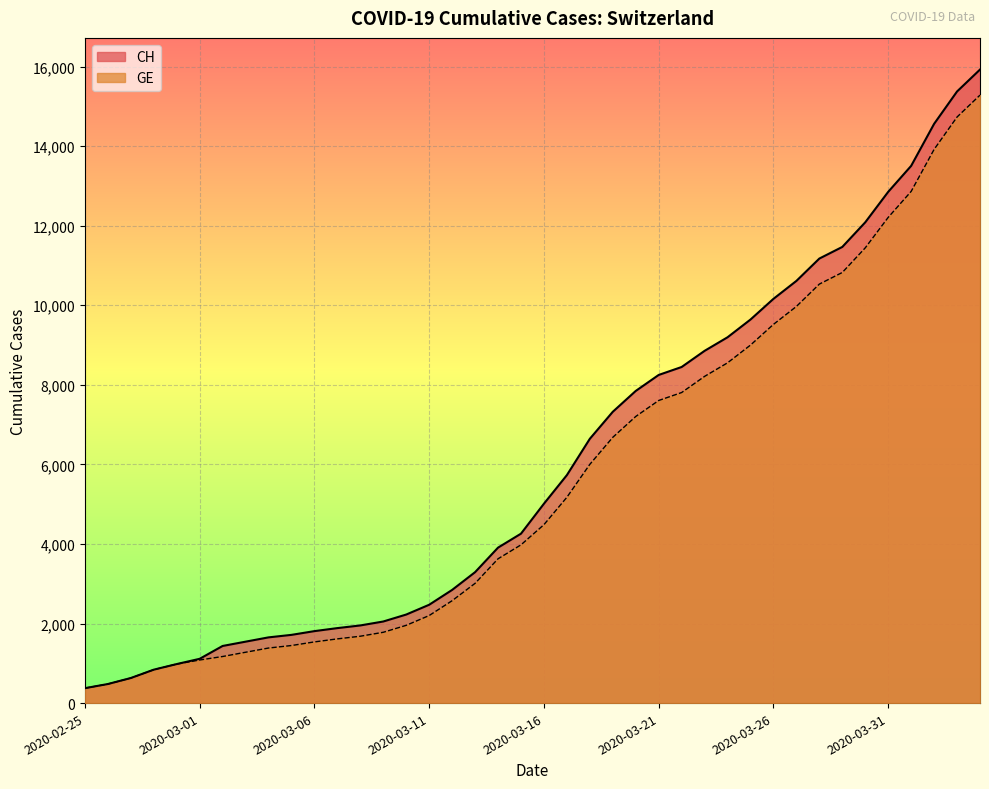

What is the sum of all CH values?

242133